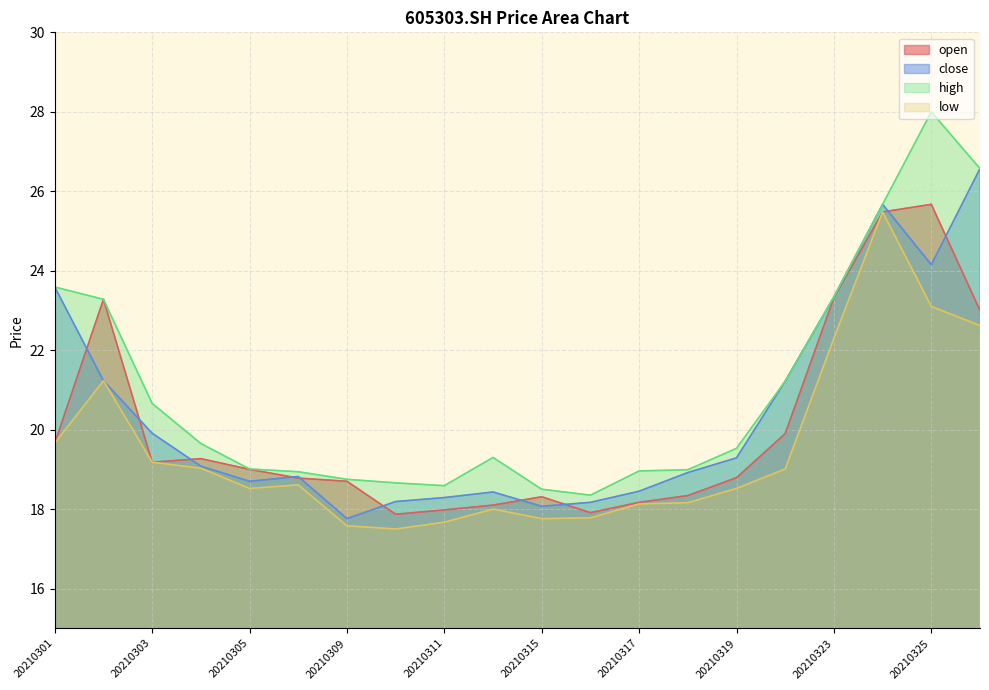

What are all the series names shown in the legend?

open, close, high, low